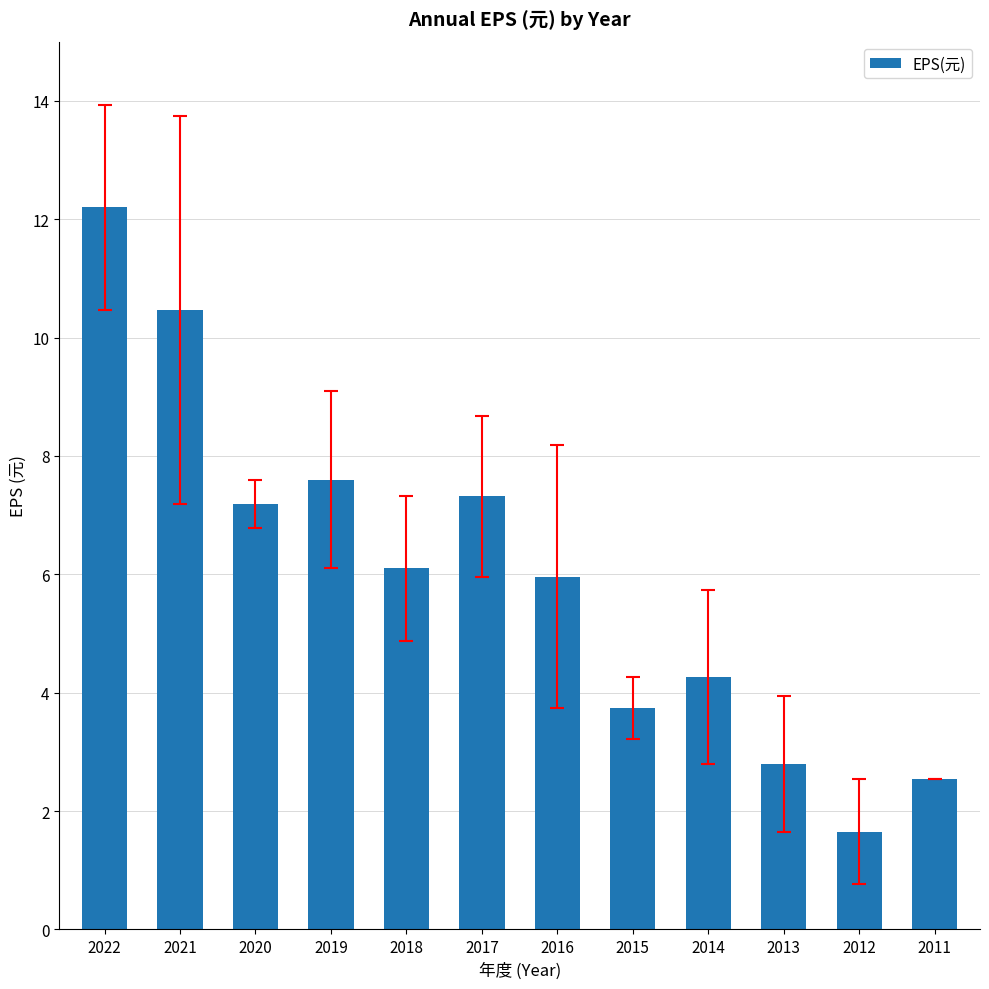

What is the maximum value shown in the chart?

12.2